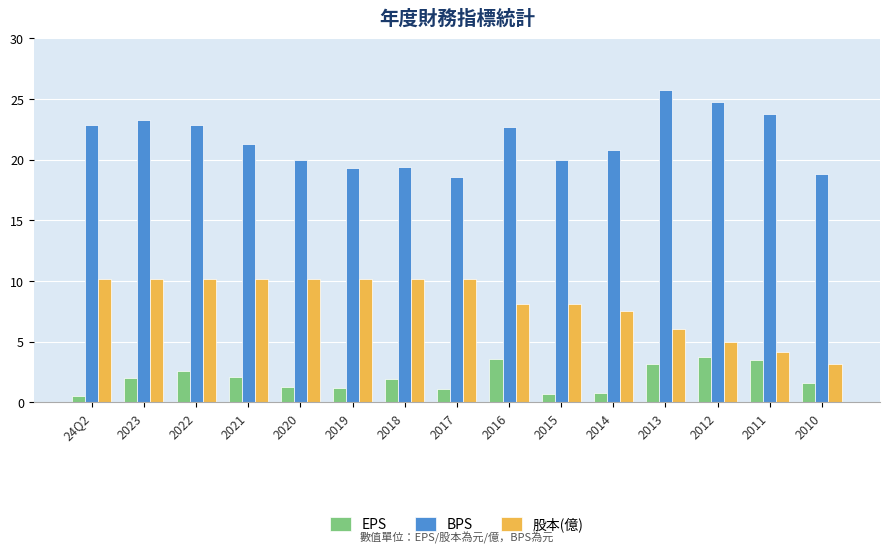

What value does the EPS series have at 2019?

1.1